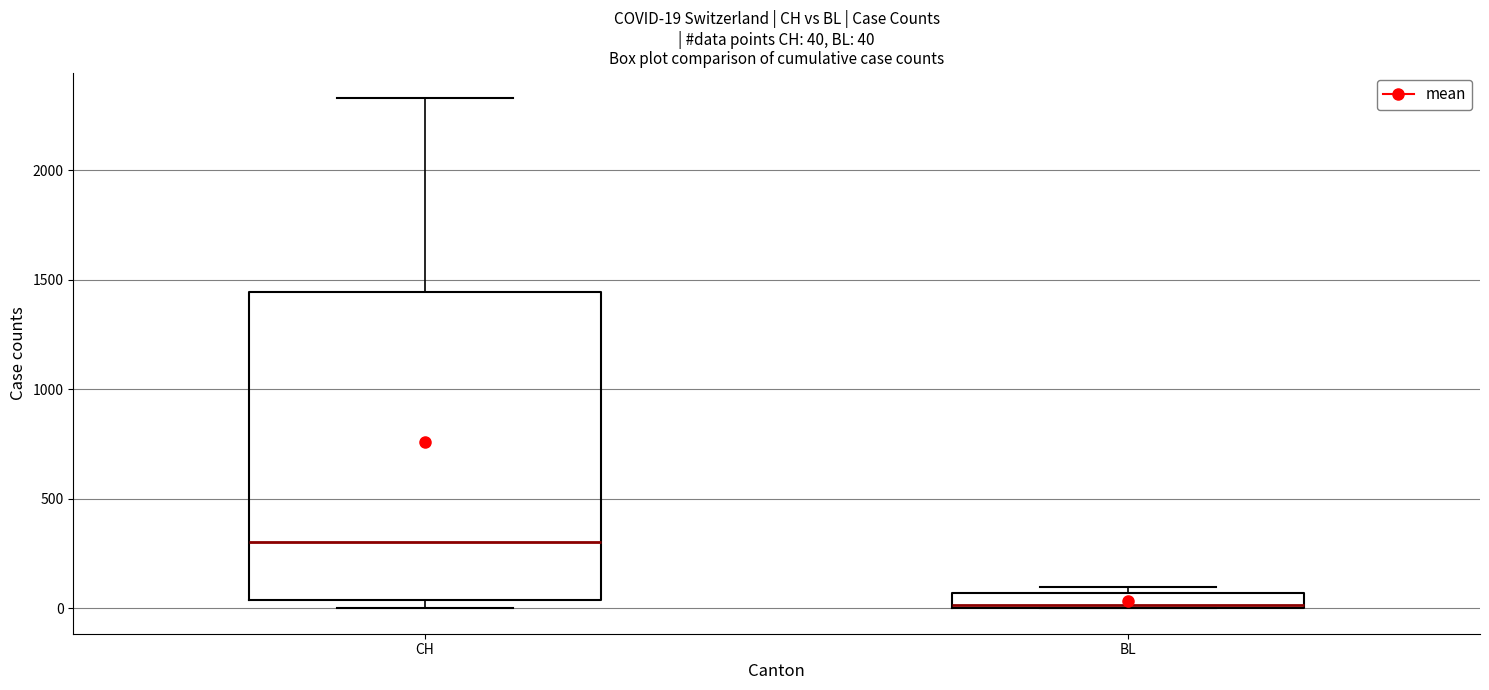

Which box is the tallest, from its lower edge to its upper edge?

CH